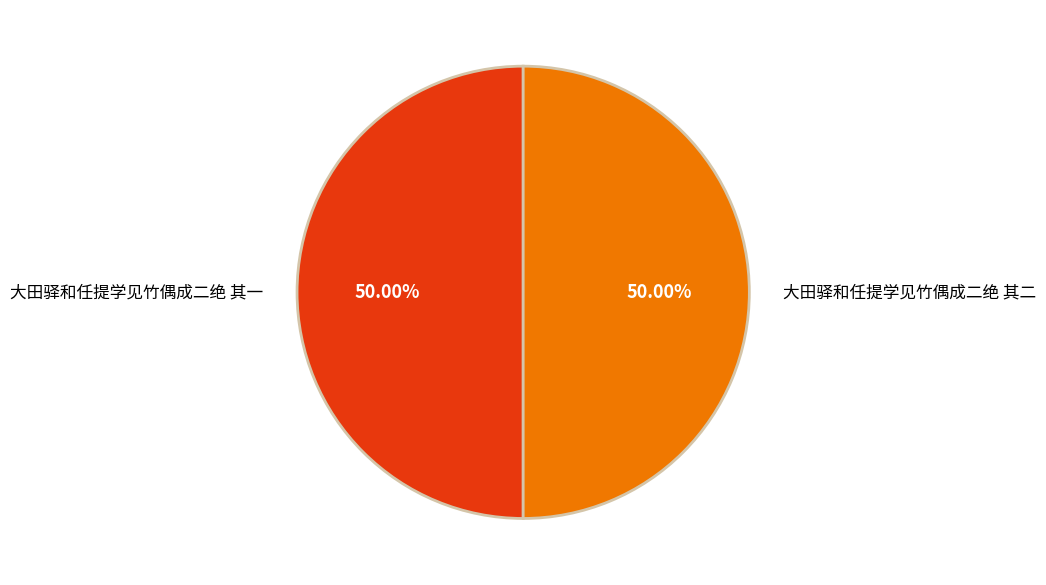

Is it true that 大田驿和任提学见竹偶成二绝 其一 is 50% of the pie?

True